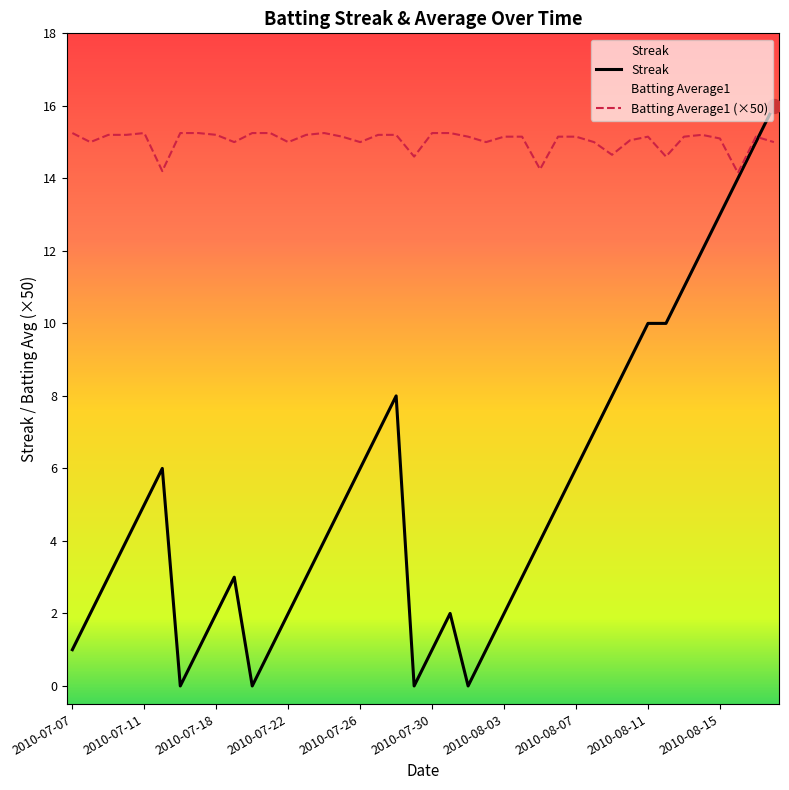

Which series has the widest spread of values?

Streak